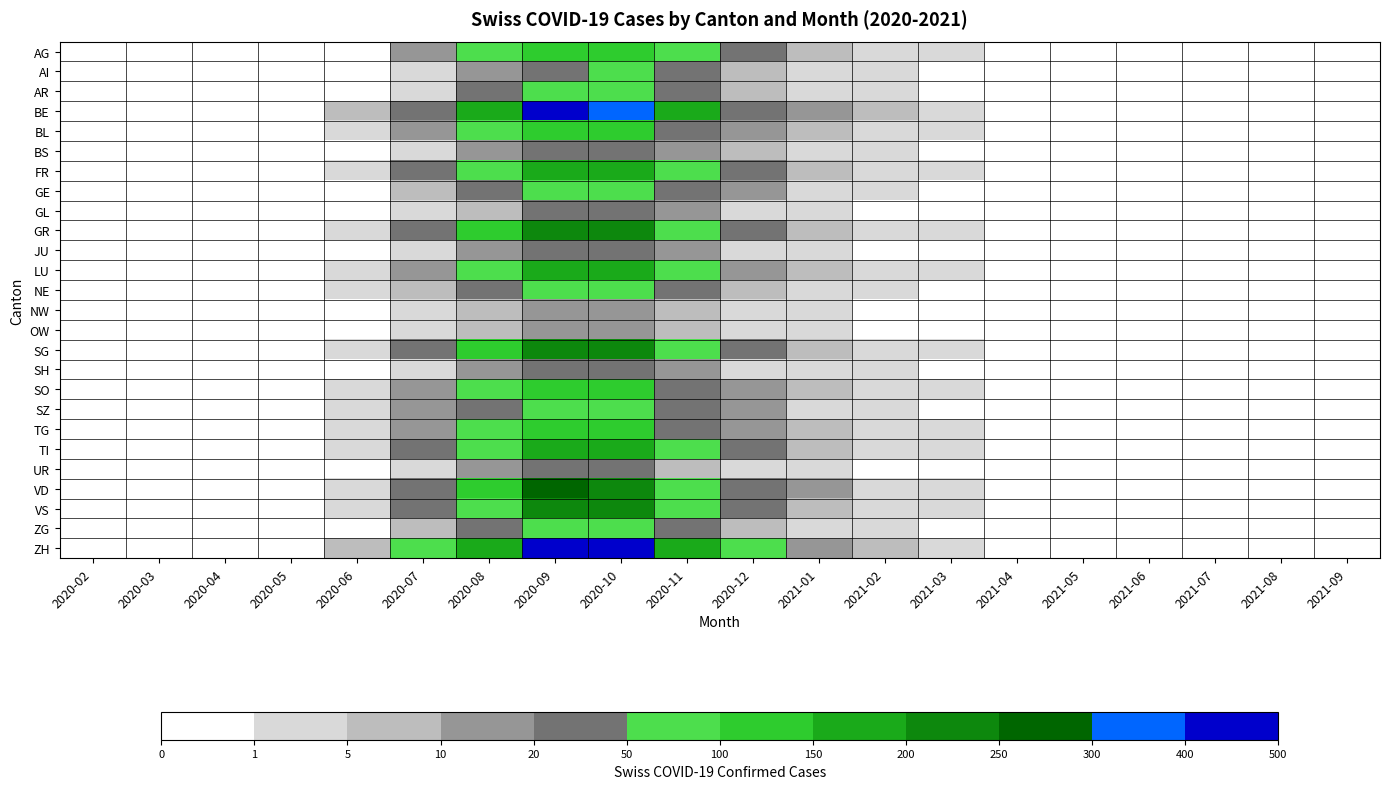

Reading right to left, what are all the values shown in this chart?

AG: 2021-09=0	2021-08=0	2021-07=0	2021-06=0	2021-05=0	2021-04=0	2021-03=1	2021-02=3	2021-01=7	2020-12=21	2020-11=55	2020-10=128	2020-09=142	2020-08=73	2020-07=14	2020-06=0	2020-05=0	2020-04=0	2020-03=0	2020-02=0
AI: 2021-09=0	2021-08=0	2021-07=0	2021-06=0	2021-05=0	2021-04=0	2021-03=0	2021-02=1	2021-01=2	2020-12=8	2020-11=28	2020-10=62	2020-09=45	2020-08=18	2020-07=3	2020-06=0	2020-05=0	2020-04=0	2020-03=0	2020-02=0
AR: 2021-09=0	2021-08=0	2021-07=0	2021-06=0	2021-05=0	2021-04=0	2021-03=0	2021-02=1	2021-01=3	2020-12=9	2020-11=31	2020-10=68	2020-09=50	2020-08=22	2020-07=4	2020-06=0	2020-05=0	2020-04=0	2020-03=0	2020-02=0
BE: 2021-09=0	2021-08=0	2021-07=0	2021-06=0	2021-05=0	2021-04=0	2021-03=2	2021-02=5	2021-01=15	2020-12=47	2020-11=152	2020-10=385	2020-09=412	2020-08=178	2020-07=48	2020-06=6	2020-05=0	2020-04=0	2020-03=0	2020-02=0
BL: 2021-09=0	2021-08=0	2021-07=0	2021-06=0	2021-05=0	2021-04=0	2021-03=1	2021-02=2	2021-01=5	2020-12=14	2020-11=46	2020-10=118	2020-09=121	2020-08=52	2020-07=12	2020-06=1	2020-05=0	2020-04=0	2020-03=0	2020-02=0
BS: 2021-09=0	2021-08=0	2021-07=0	2021-06=0	2021-05=0	2021-04=0	2021-03=0	2021-02=1	2021-01=2	2020-12=5	2020-11=16	2020-10=42	2020-09=44	2020-08=19	2020-07=4	2020-06=0	2020-05=0	2020-04=0	2020-03=0	2020-02=0
FR: 2021-09=0	2021-08=0	2021-07=0	2021-06=0	2021-05=0	2021-04=0	2021-03=1	2021-02=3	2021-01=7	2020-12=21	2020-11=68	2020-10=173	2020-09=193	2020-08=89	2020-07=24	2020-06=2	2020-05=0	2020-04=0	2020-03=0	2020-02=0
GE: 2021-09=0	2021-08=0	2021-07=0	2021-06=0	2021-05=0	2021-04=0	2021-03=0	2021-02=1	2021-01=3	2020-12=10	2020-11=31	2020-10=74	2020-09=67	2020-08=25	2020-07=5	2020-06=0	2020-05=0	2020-04=0	2020-03=0	2020-02=0
GL: 2021-09=0	2021-08=0	2021-07=0	2021-06=0	2021-05=0	2021-04=0	2021-03=0	2021-02=0	2021-01=1	2020-12=3	2020-11=11	2020-10=25	2020-09=22	2020-08=9	2020-07=2	2020-06=0	2020-05=0	2020-04=0	2020-03=0	2020-02=0
GR: 2021-09=0	2021-08=0	2021-07=0	2021-06=0	2021-05=0	2021-04=0	2021-03=1	2021-02=4	2021-01=9	2020-12=26	2020-11=84	2020-10=217	2020-09=247	2020-08=116	2020-07=33	2020-06=3	2020-05=0	2020-04=0	2020-03=0	2020-02=0
JU: 2021-09=0	2021-08=0	2021-07=0	2021-06=0	2021-05=0	2021-04=0	2021-03=0	2021-02=0	2021-01=1	2020-12=4	2020-11=11	2020-10=29	2020-09=31	2020-08=13	2020-07=3	2020-06=0	2020-05=0	2020-04=0	2020-03=0	2020-02=0
LU: 2021-09=0	2021-08=0	2021-07=0	2021-06=0	2021-05=0	2021-04=0	2021-03=1	2021-02=2	2021-01=6	2020-12=19	2020-11=61	2020-10=155	2020-09=165	2020-08=73	2020-07=19	2020-06=2	2020-05=0	2020-04=0	2020-03=0	2020-02=0
NE: 2021-09=0	2021-08=0	2021-07=0	2021-06=0	2021-05=0	2021-04=0	2021-03=0	2021-02=1	2021-01=3	2020-12=9	2020-11=30	2020-10=76	2020-09=82	2020-08=36	2020-07=9	2020-06=1	2020-05=0	2020-04=0	2020-03=0	2020-02=0
NW: 2021-09=0	2021-08=0	2021-07=0	2021-06=0	2021-05=0	2021-04=0	2021-03=0	2021-02=0	2021-01=1	2020-12=2	2020-11=6	2020-10=15	2020-09=16	2020-08=7	2020-07=2	2020-06=0	2020-05=0	2020-04=0	2020-03=0	2020-02=0
OW: 2021-09=0	2021-08=0	2021-07=0	2021-06=0	2021-05=0	2021-04=0	2021-03=0	2021-02=0	2021-01=1	2020-12=2	2020-11=6	2020-10=16	2020-09=17	2020-08=7	2020-07=2	2020-06=0	2020-05=0	2020-04=0	2020-03=0	2020-02=0
SG: 2021-09=0	2021-08=0	2021-07=0	2021-06=0	2021-05=0	2021-04=0	2021-03=1	2021-02=4	2021-01=9	2020-12=27	2020-11=88	2020-10=224	2020-09=243	2020-08=111	2020-07=30	2020-06=3	2020-05=0	2020-04=0	2020-03=0	2020-02=0
SH: 2021-09=0	2021-08=0	2021-07=0	2021-06=0	2021-05=0	2021-04=0	2021-03=0	2021-02=1	2021-01=1	2020-12=4	2020-11=14	2020-10=36	2020-09=39	2020-08=17	2020-07=4	2020-06=0	2020-05=0	2020-04=0	2020-03=0	2020-02=0
SO: 2021-09=0	2021-08=0	2021-07=0	2021-06=0	2021-05=0	2021-04=0	2021-03=1	2021-02=2	2021-01=5	2020-12=15	2020-11=48	2020-10=122	2020-09=131	2020-08=58	2020-07=15	2020-06=1	2020-05=0	2020-04=0	2020-03=0	2020-02=0
SZ: 2021-09=0	2021-08=0	2021-07=0	2021-06=0	2021-05=0	2021-04=0	2021-03=0	2021-02=1	2021-01=3	2020-12=10	2020-11=34	2020-10=86	2020-09=92	2020-08=41	2020-07=11	2020-06=1	2020-05=0	2020-04=0	2020-03=0	2020-02=0
TG: 2021-09=0	2021-08=0	2021-07=0	2021-06=0	2021-05=0	2021-04=0	2021-03=1	2021-02=2	2021-01=5	2020-12=14	2020-11=47	2020-10=119	2020-09=128	2020-08=57	2020-07=15	2020-06=1	2020-05=0	2020-04=0	2020-03=0	2020-02=0
TI: 2021-09=0	2021-08=0	2021-07=0	2021-06=0	2021-05=0	2021-04=0	2021-03=1	2021-02=2	2021-01=6	2020-12=20	2020-11=64	2020-10=162	2020-09=175	2020-08=79	2020-07=22	2020-06=2	2020-05=0	2020-04=0	2020-03=0	2020-02=0
UR: 2021-09=0	2021-08=0	2021-07=0	2021-06=0	2021-05=0	2021-04=0	2021-03=0	2021-02=0	2021-01=1	2020-12=3	2020-11=9	2020-10=22	2020-09=23	2020-08=10	2020-07=3	2020-06=0	2020-05=0	2020-04=0	2020-03=0	2020-02=0
VD: 2021-09=0	2021-08=0	2021-07=0	2021-06=0	2021-05=0	2021-04=0	2021-03=1	2021-02=4	2021-01=10	2020-12=30	2020-11=96	2020-10=244	2020-09=264	2020-08=120	2020-07=34	2020-06=3	2020-05=0	2020-04=0	2020-03=0	2020-02=0
VS: 2021-09=0	2021-08=0	2021-07=0	2021-06=0	2021-05=0	2021-04=0	2021-03=1	2021-02=3	2021-01=8	2020-12=24	2020-11=79	2020-10=200	2020-09=218	2020-08=99	2020-07=28	2020-06=3	2020-05=0	2020-04=0	2020-03=0	2020-02=0
ZG: 2021-09=0	2021-08=0	2021-07=0	2021-06=0	2021-05=0	2021-04=0	2021-03=0	2021-02=1	2021-01=2	2020-12=7	2020-11=21	2020-10=54	2020-09=57	2020-08=25	2020-07=6	2020-06=0	2020-05=0	2020-04=0	2020-03=0	2020-02=0
ZH: 2021-09=0	2021-08=0	2021-07=0	2021-06=0	2021-05=0	2021-04=0	2021-03=2	2021-02=7	2021-01=17	2020-12=51	2020-11=163	2020-10=413	2020-09=448	2020-08=198	2020-07=55	2020-06=5	2020-05=0	2020-04=0	2020-03=0	2020-02=0